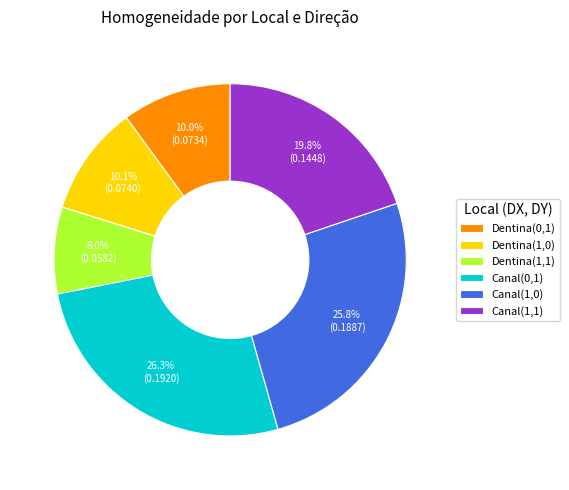

To the nearest percent, what is the difference between the largest and smallest slice percentages?

18%